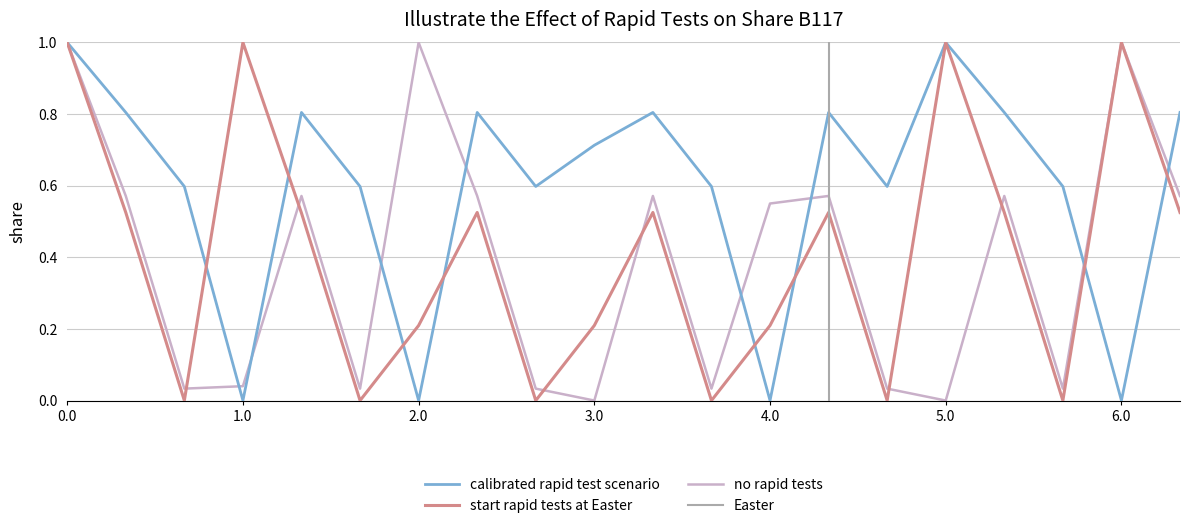

What is the maximum value for calibrated rapid test scenario?

1.0